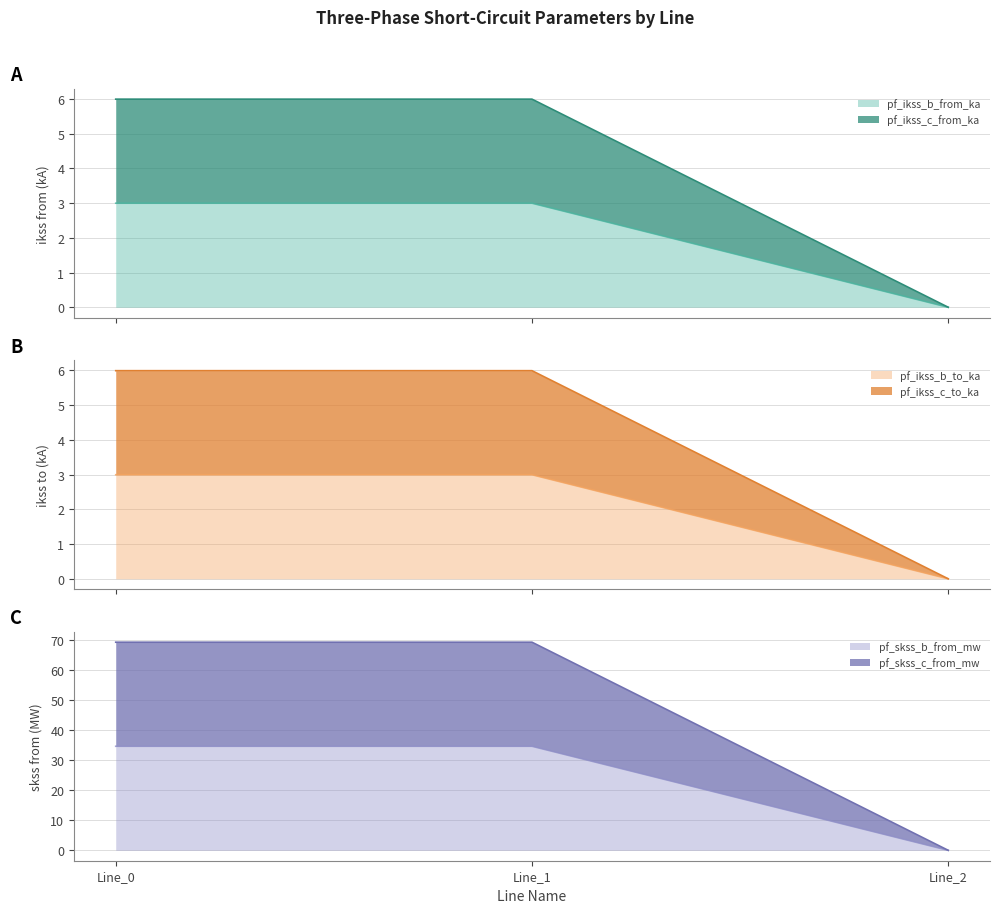

How many pf_ikss_b_to_ka values are between 0 and 2?

1